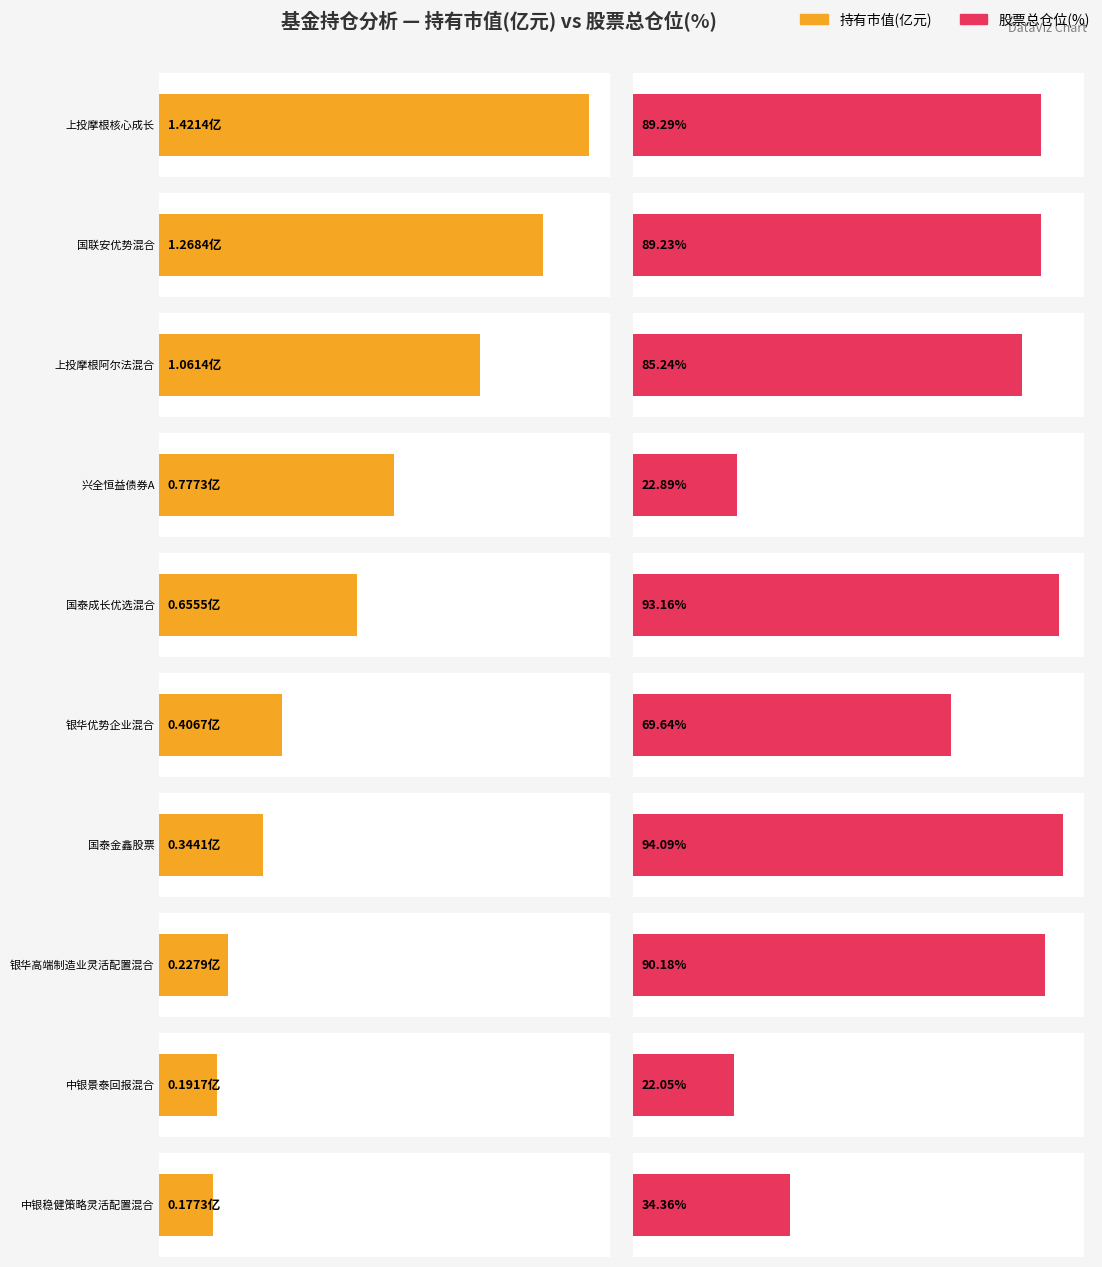

What is the sum of the 持有市值(亿元) values at 兴全恒益债券A and 中银稳健策略灵活配置混合?

1.0